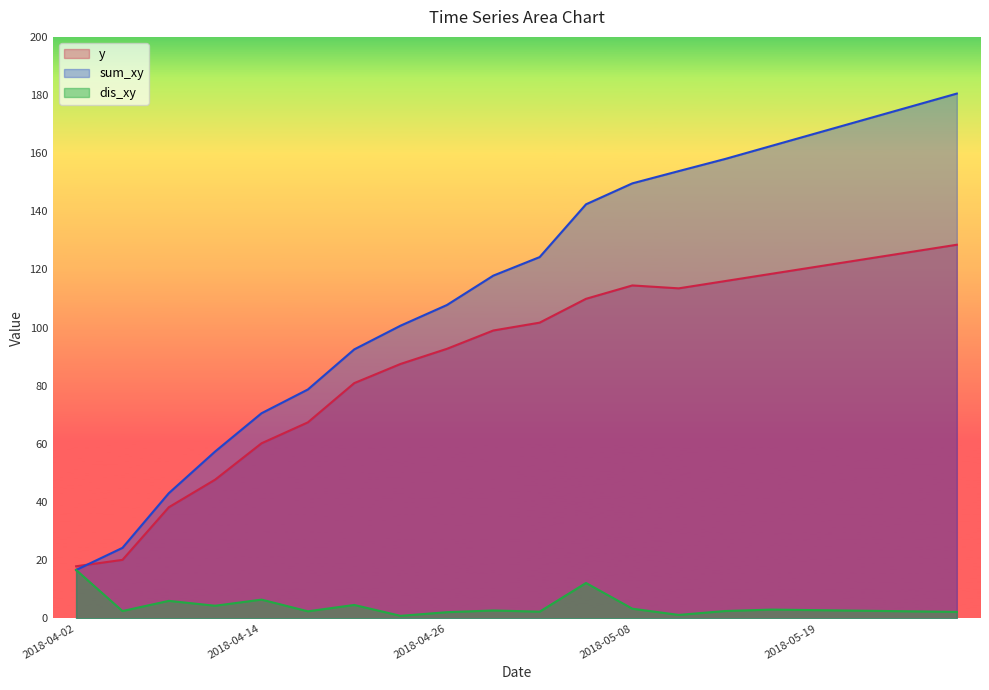

What is the sum of all dis_xy values?

82.9